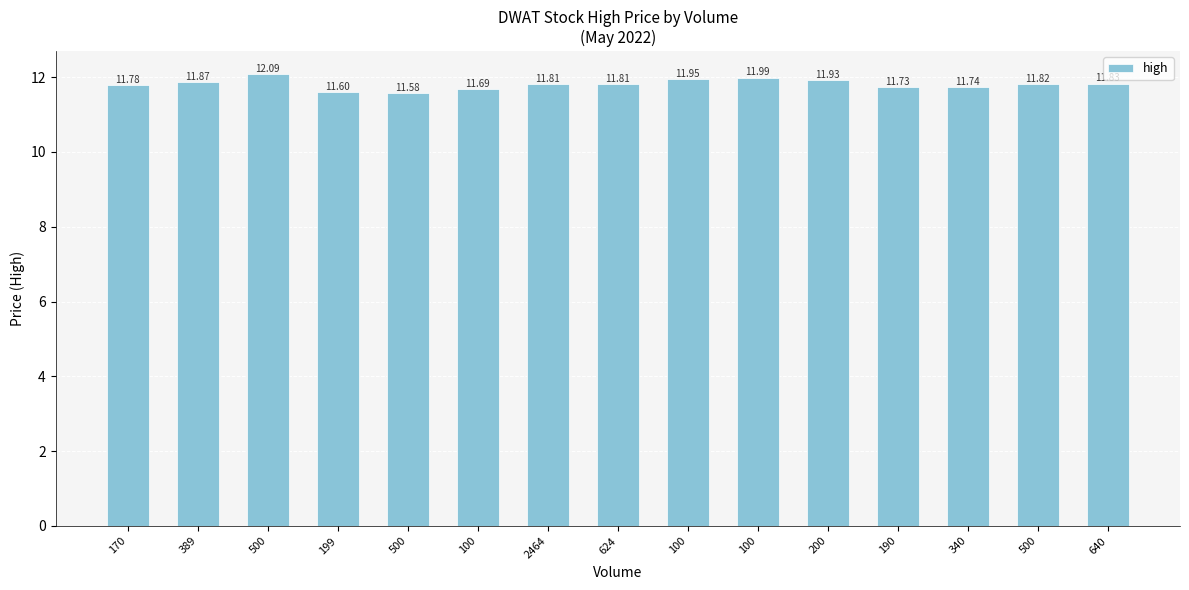

Rank the categories by value from highest to lowest.

500, 100, 100, 200, 389, 640, 500, 624, 2464, 170, 340, 190, 100, 199, 500